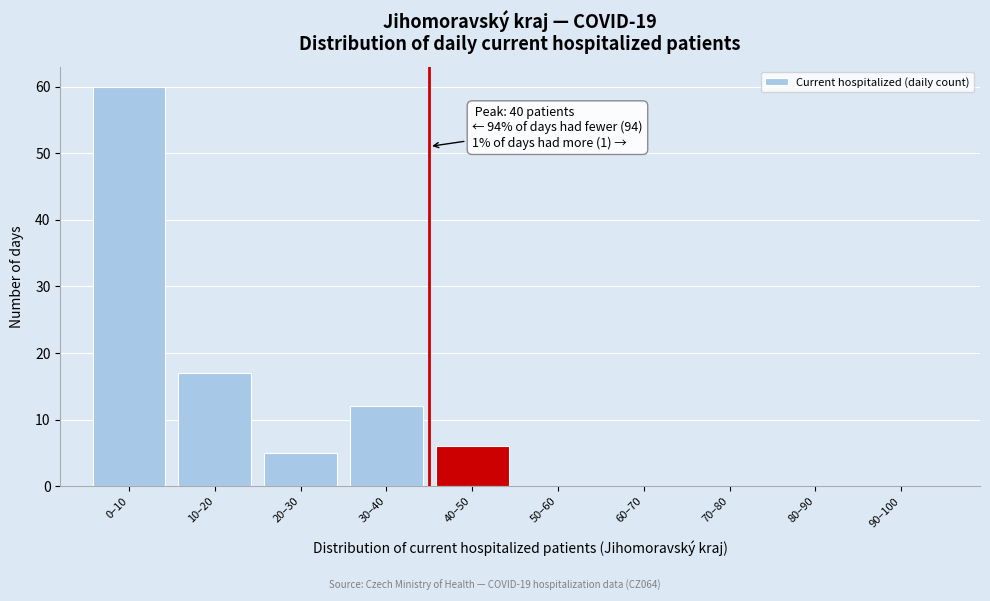

Reading left to right, list all the values displayed in this chart.

0–10=60	10–20=17	20–30=5	30–40=12	40–50=6	50–60=0	60–70=0	70–80=0	80–90=0	90–100=0